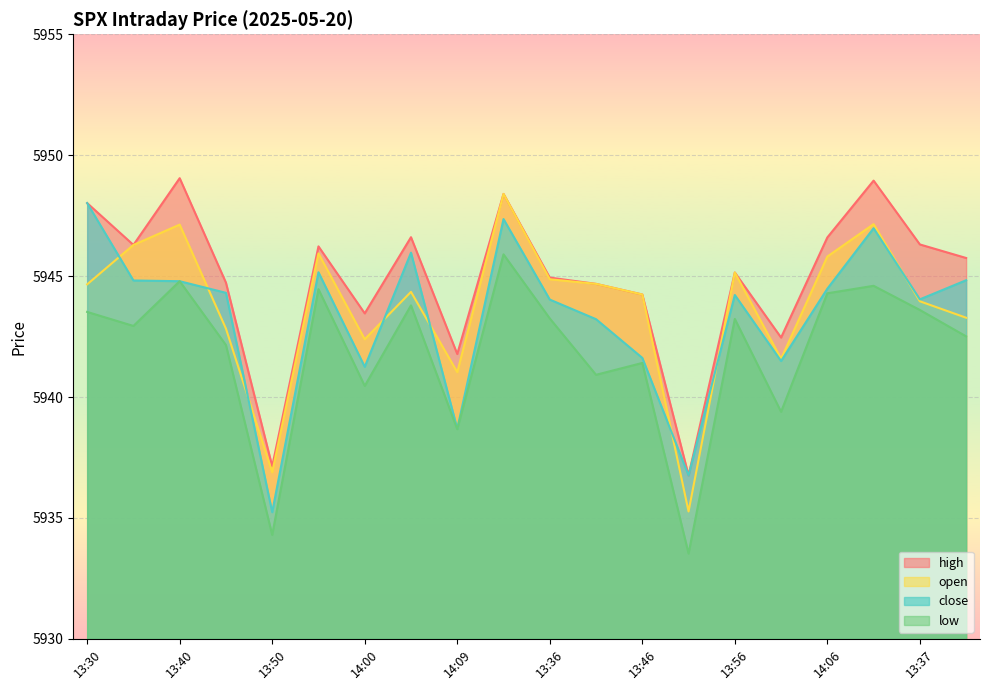

What is the label of the 9th point from the right?

13:41